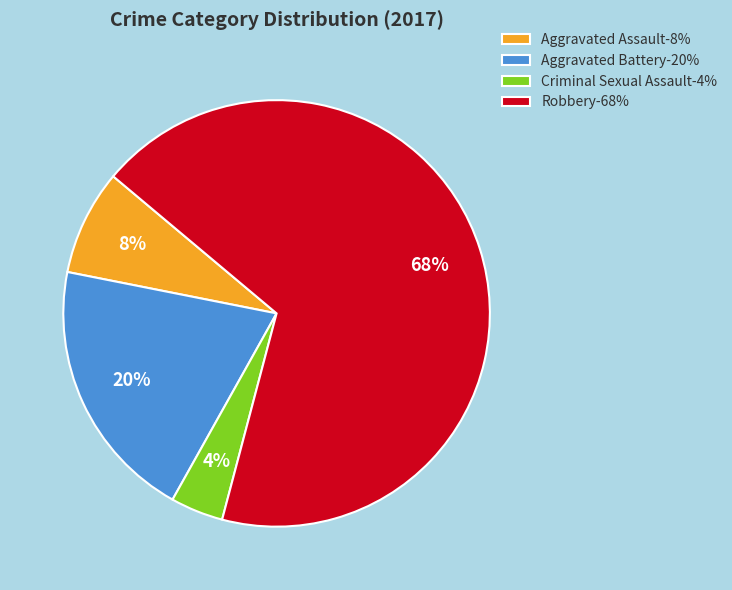

Which category accounts for the majority?

Robbery